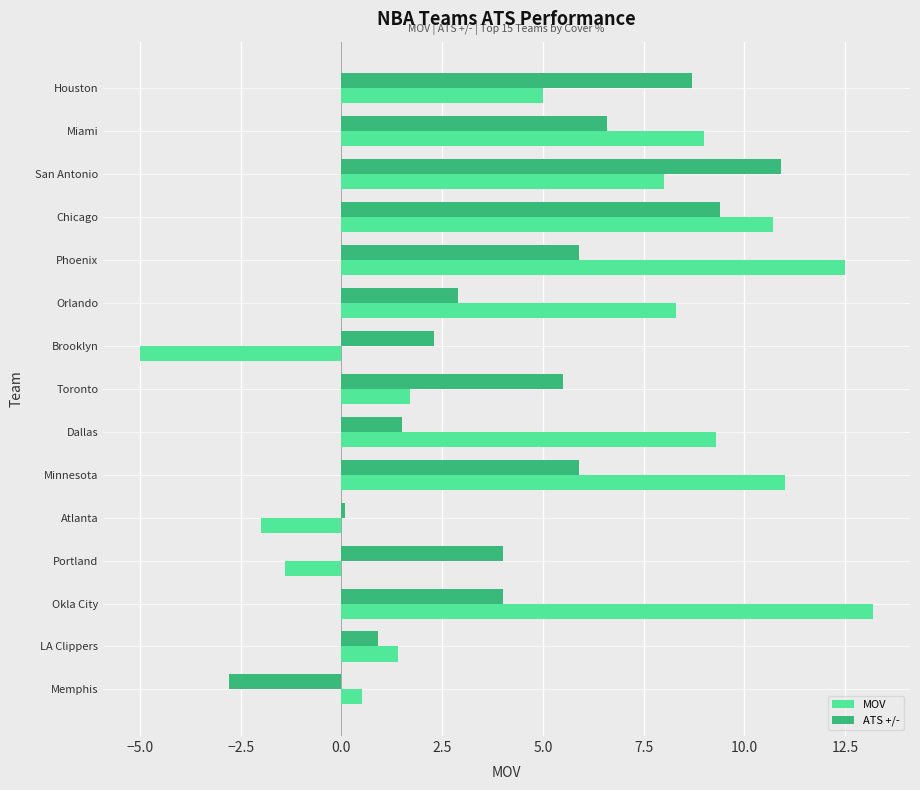

Which series has the widest spread of values?

MOV